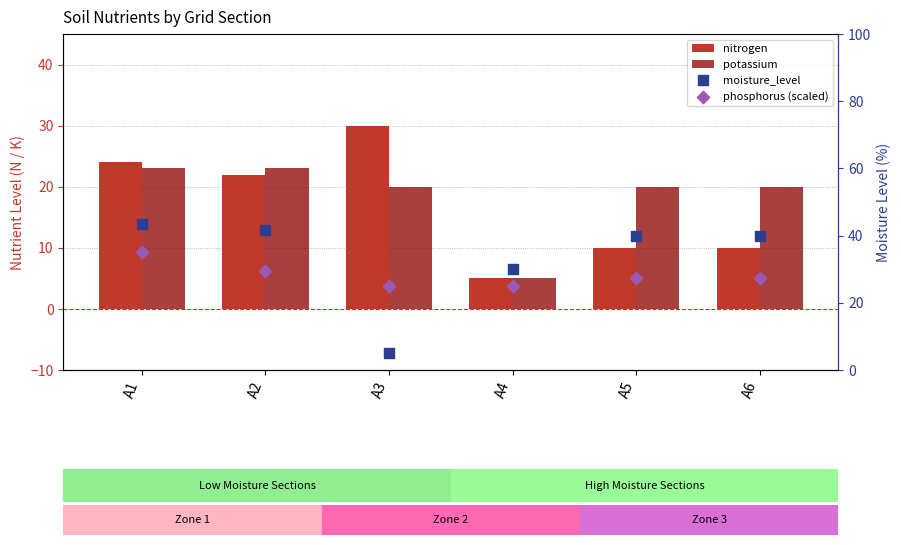

What is the total value across all series at A5?

97.5